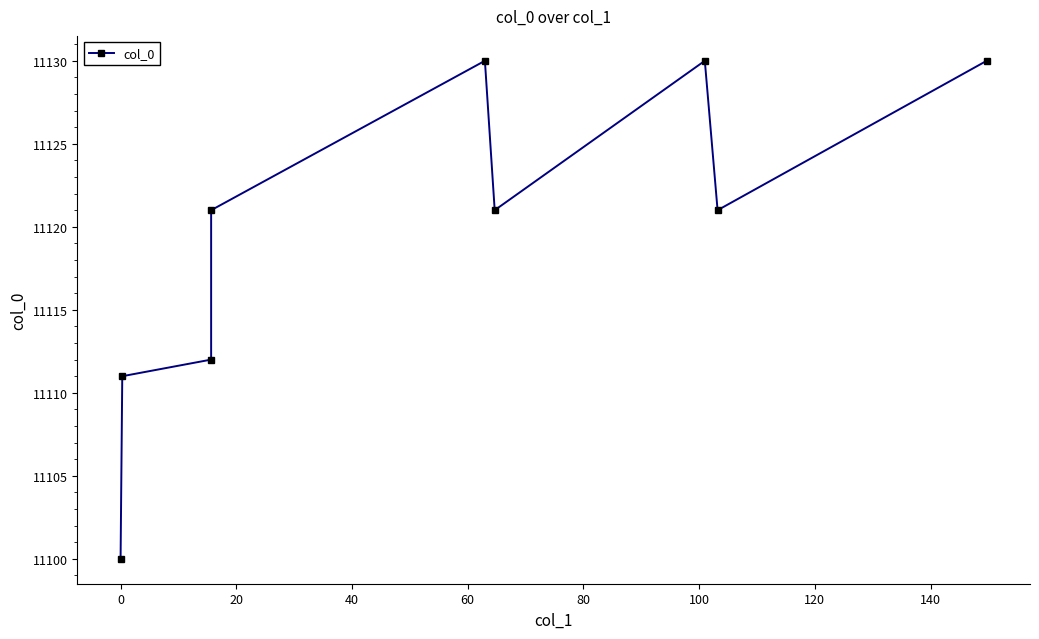

Is it true that the value at 0 is 5876?

False